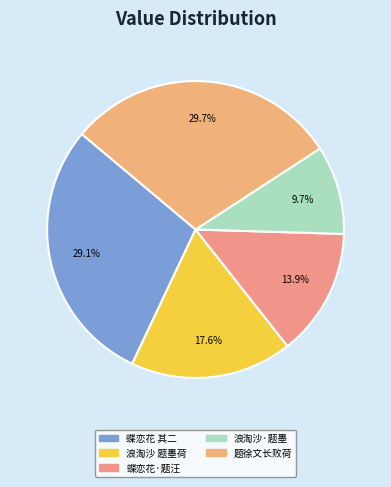

How many slices are in this pie chart?

5